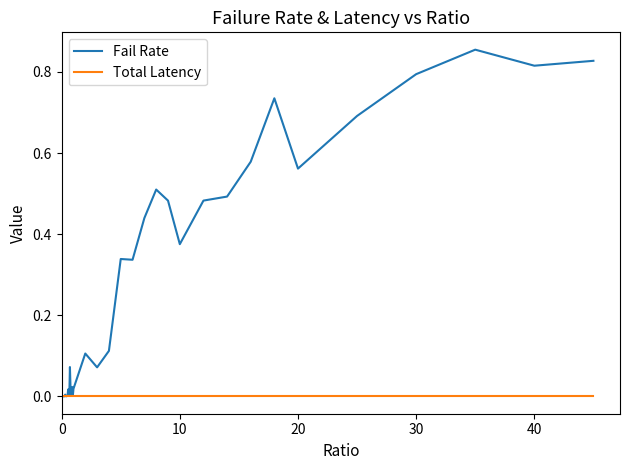

Which series has the widest spread of values?

Fail Rate